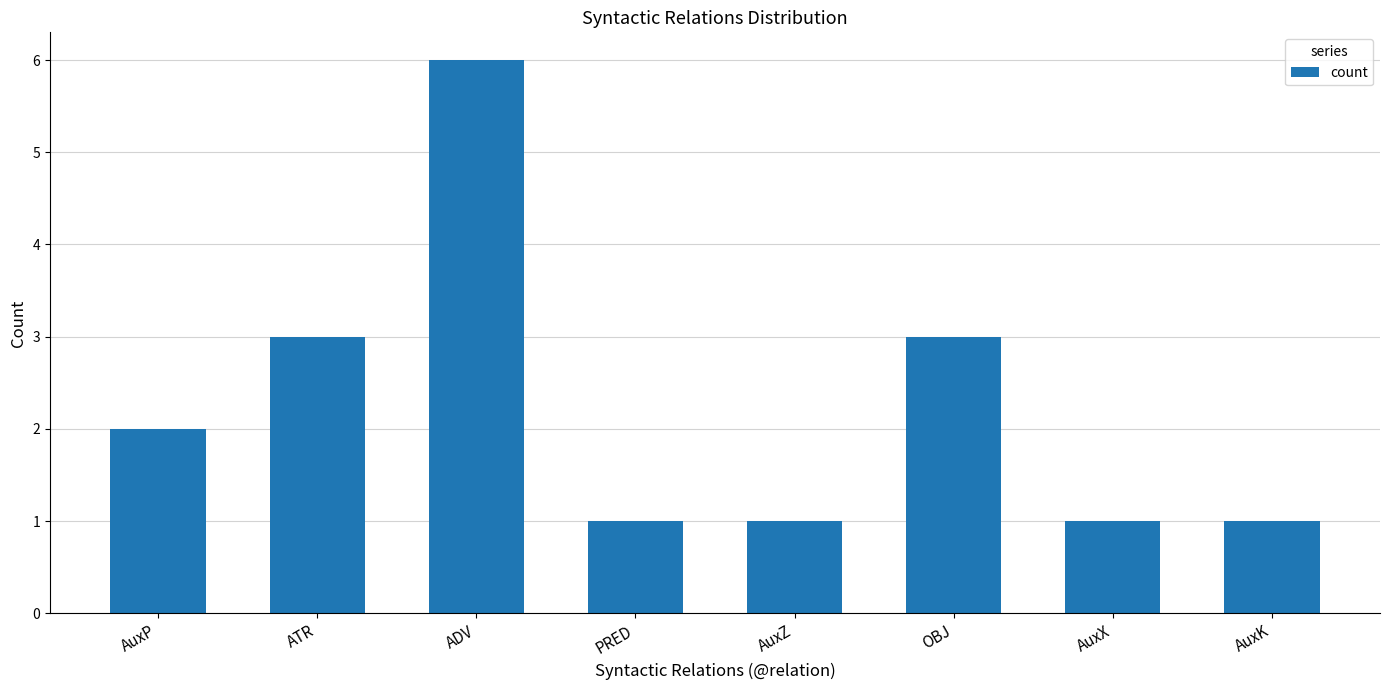

Which has a higher value, OBJ or AuxX?

OBJ